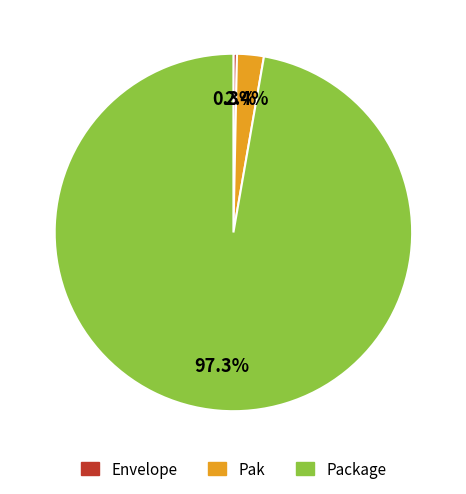

How many segments does this pie chart have?

3